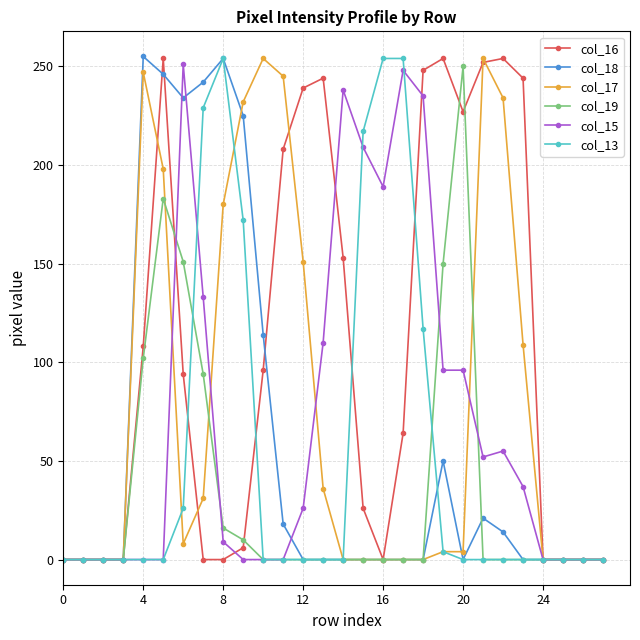

True or false: col_16 has more than 0 points higher than both neighbors.

True